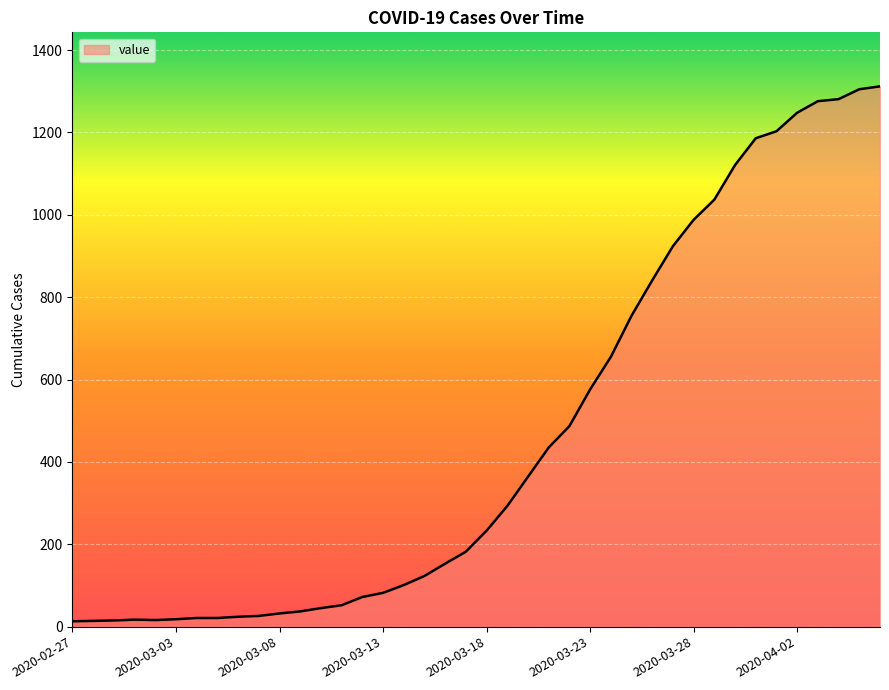

What is the greatest value displayed?

1312